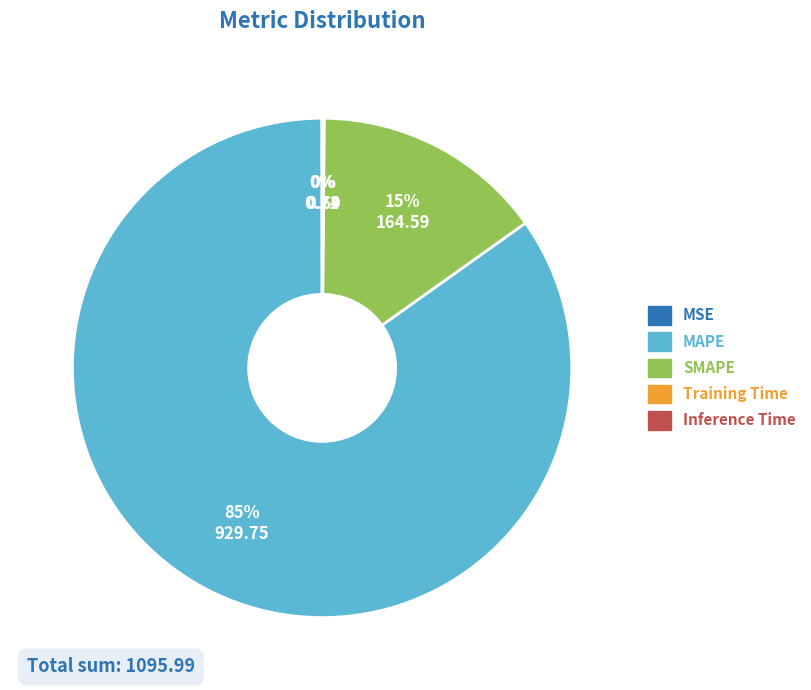

True or false: SMAPE accounts for 15% of the total.

True